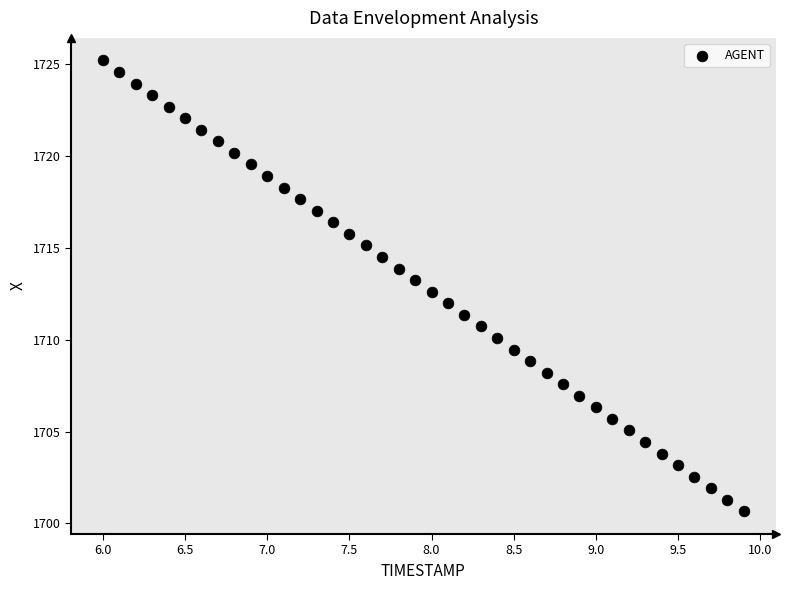

What is the range of X values (max minus min)?

3.9